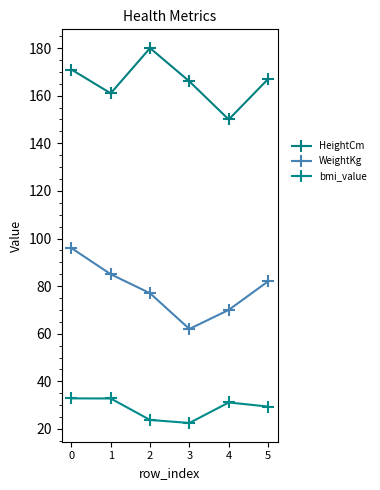

What is the difference between the maximum and minimum values in the WeightKg series?

34.0